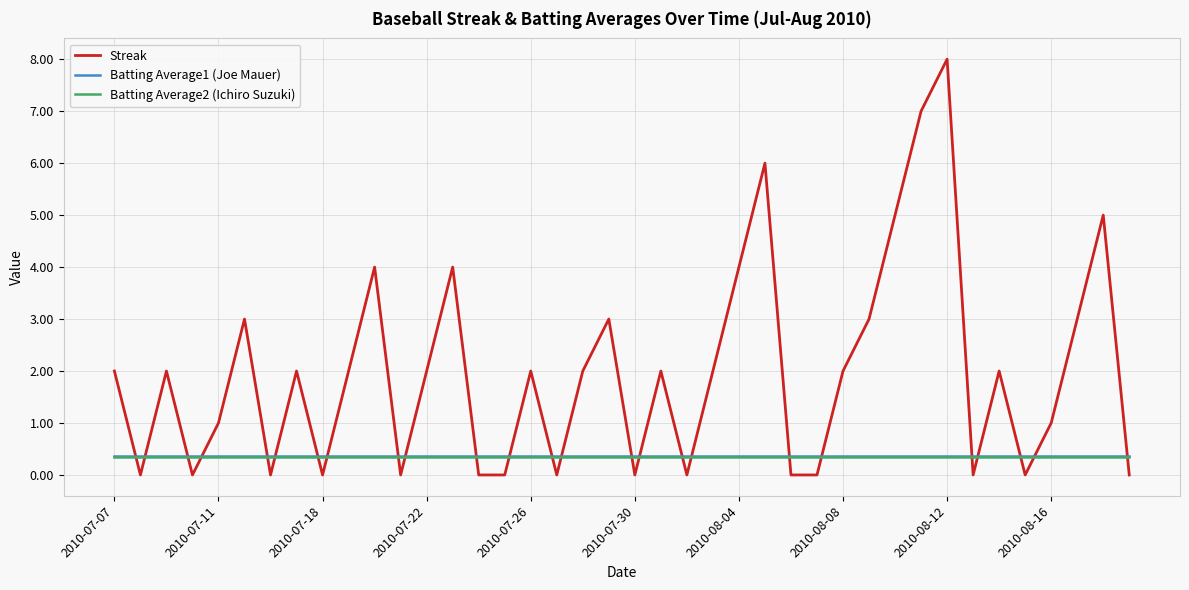

What are all the series names shown in the legend?

Streak, Batting Average1 (Joe Mauer), Batting Average2 (Ichiro Suzuki)